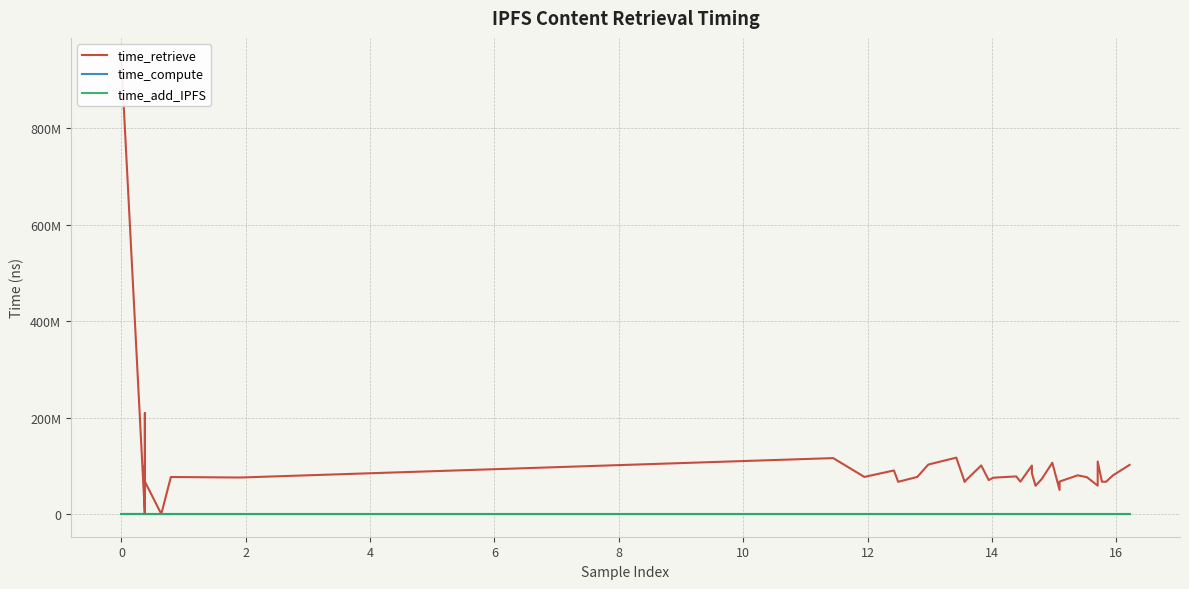

True or false: time_retrieve has a value of 116084224 at 27.

False